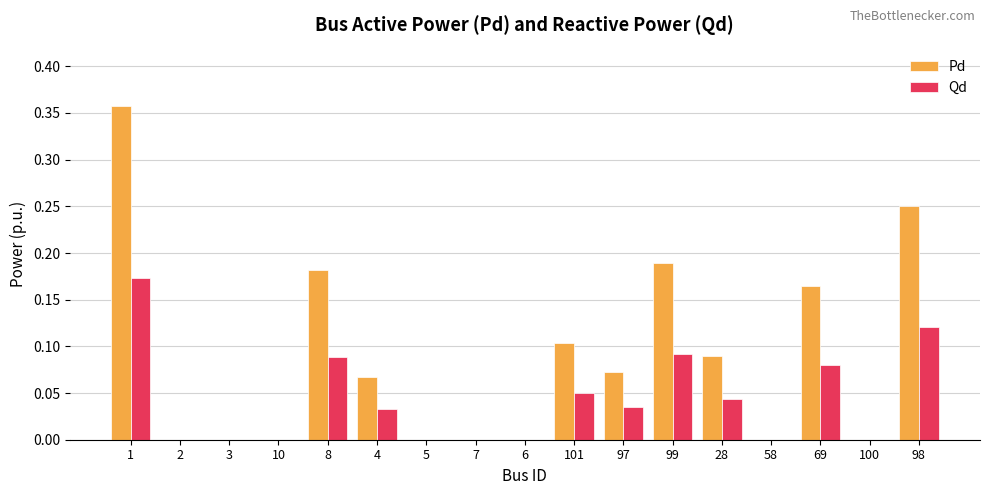

What is the sum of all Pd values?

1.5